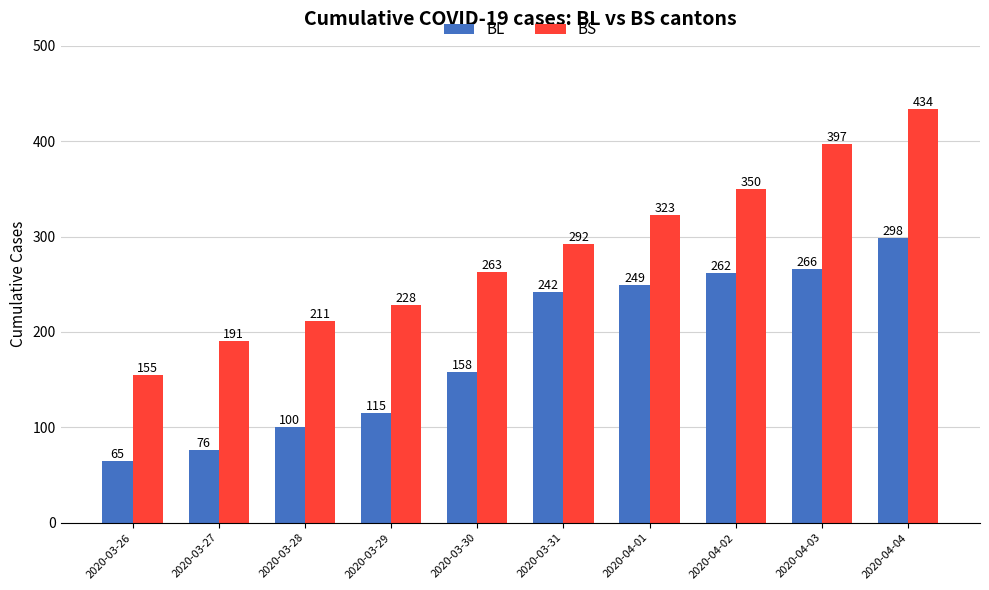

What is the difference between the maximum and minimum values in the BL series?

233